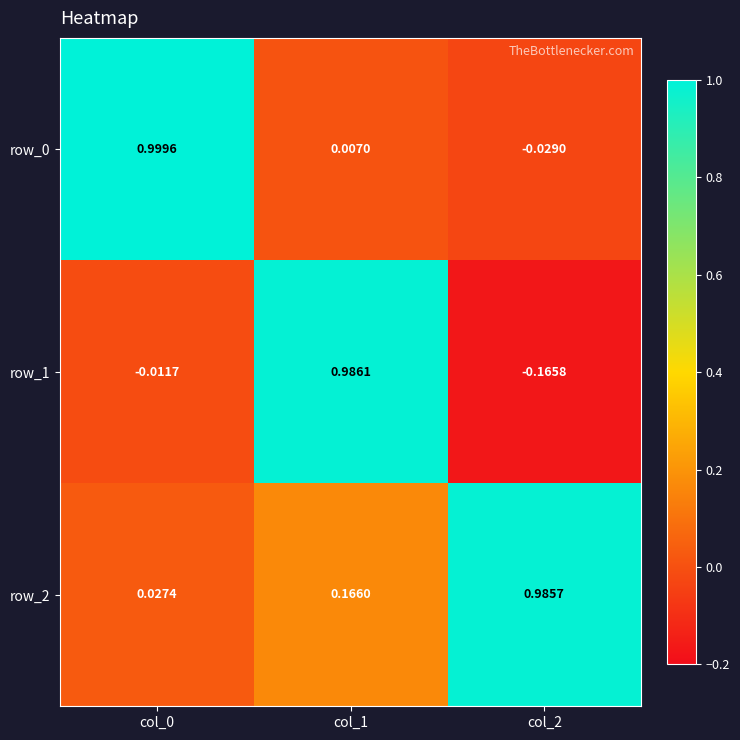

Is the value of row_2 at col_1 greater than the value of row_1 at col_0?

Yes